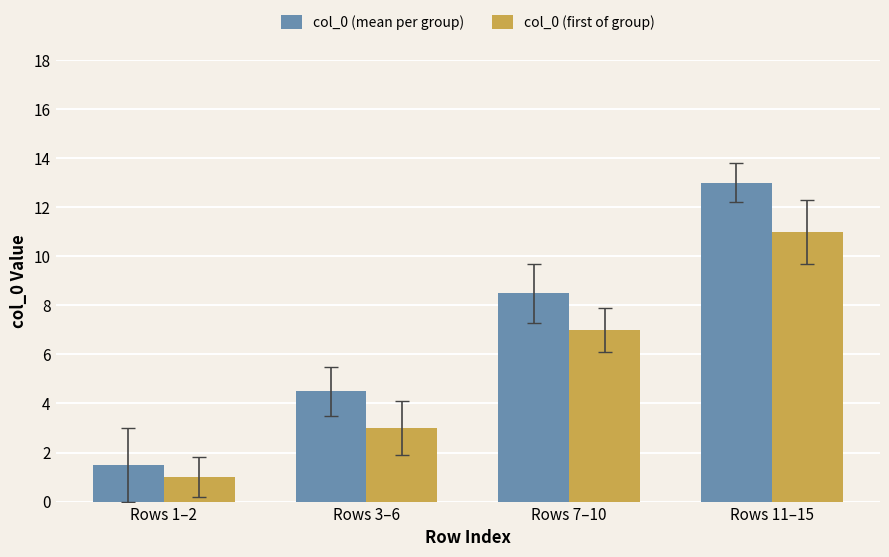

Reading right to left, transcribe all the data shown in this chart.

col_0 (mean per group): Rows 11–15=13.0	Rows 7–10=8.5	Rows 3–6=4.5	Rows 1–2=1.5
col_0 (first of group): Rows 11–15=11.0	Rows 7–10=7.0	Rows 3–6=3.0	Rows 1–2=1.0